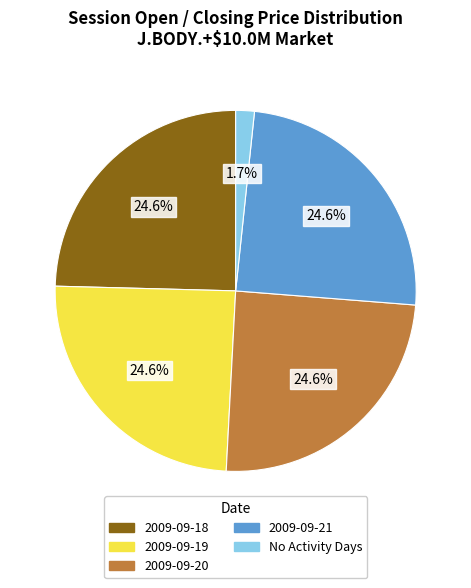

Count the number of slices in the pie.

5